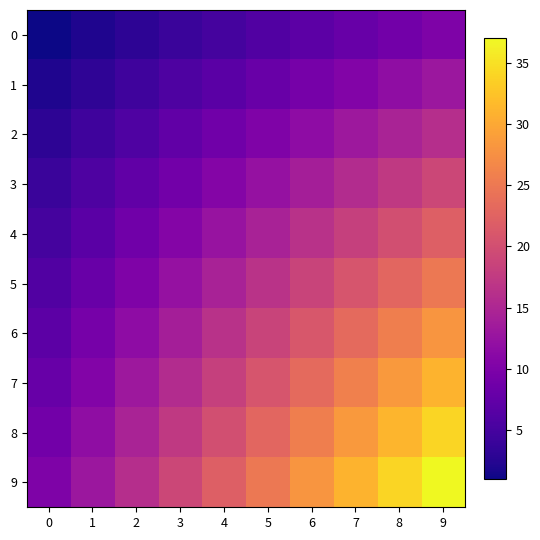

Which series changed the most between 2 and 9?

9